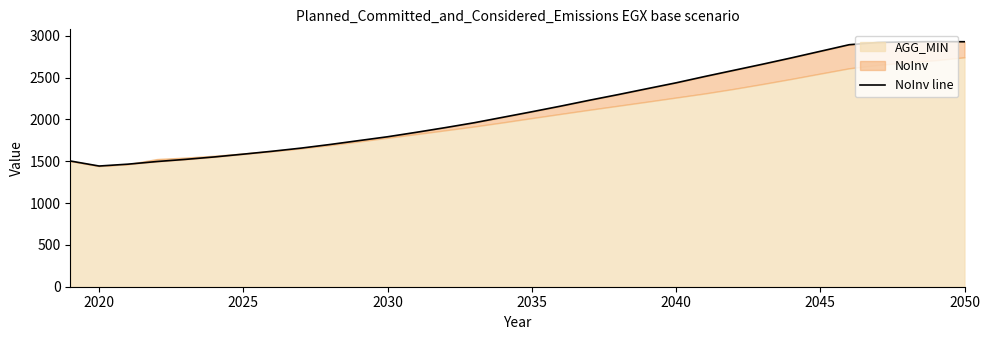

What is the difference between the maximum and minimum values?

1487.6